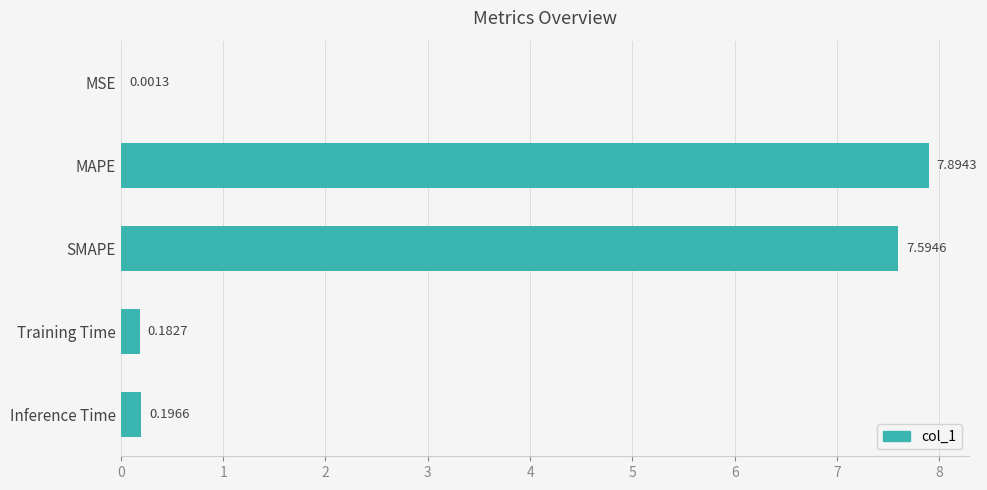

At which label is the value closest to 3?

Inference Time